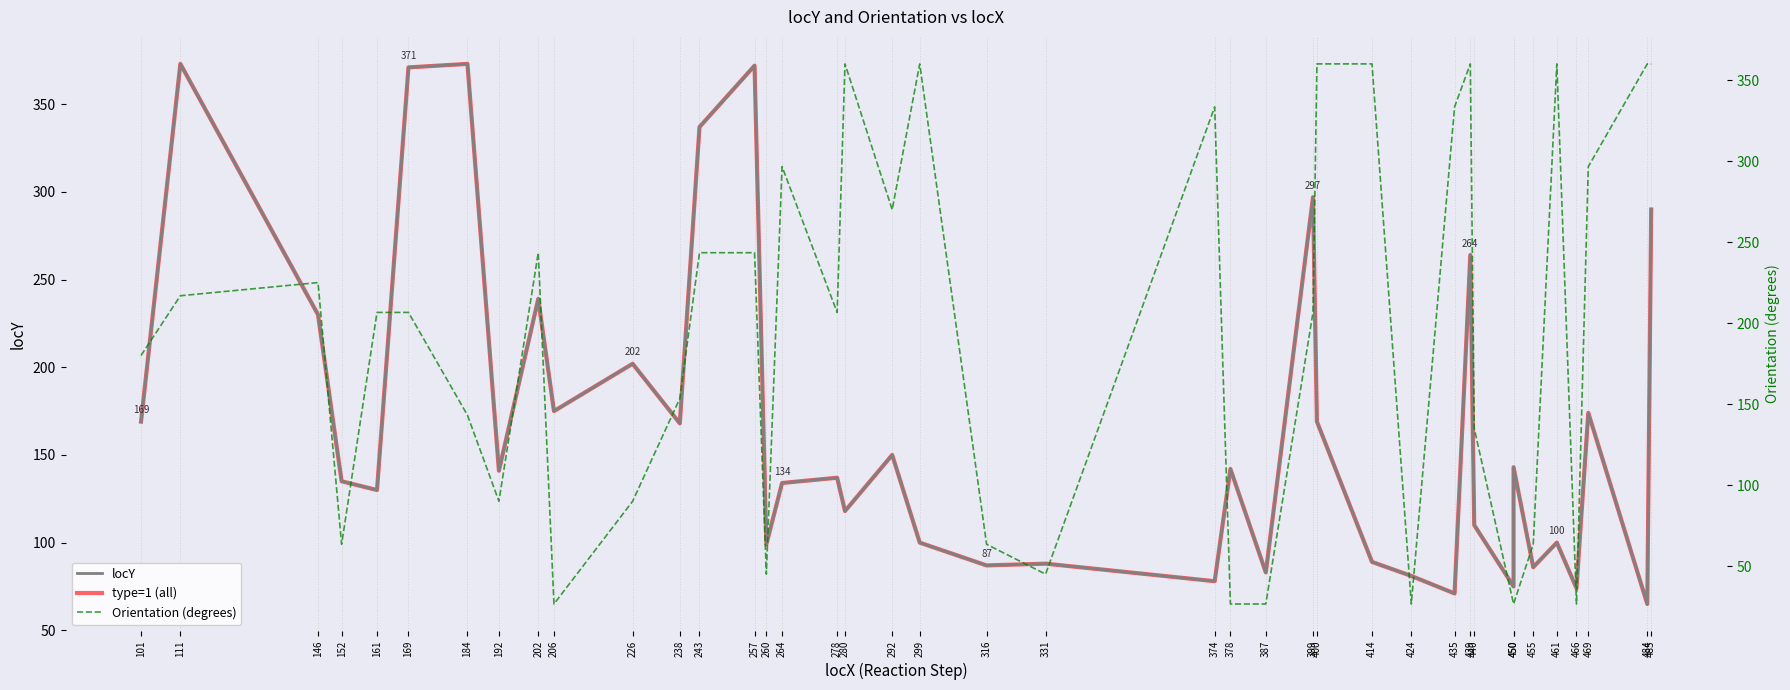

What is the sum of the locY values at 202 and 455?

325.0